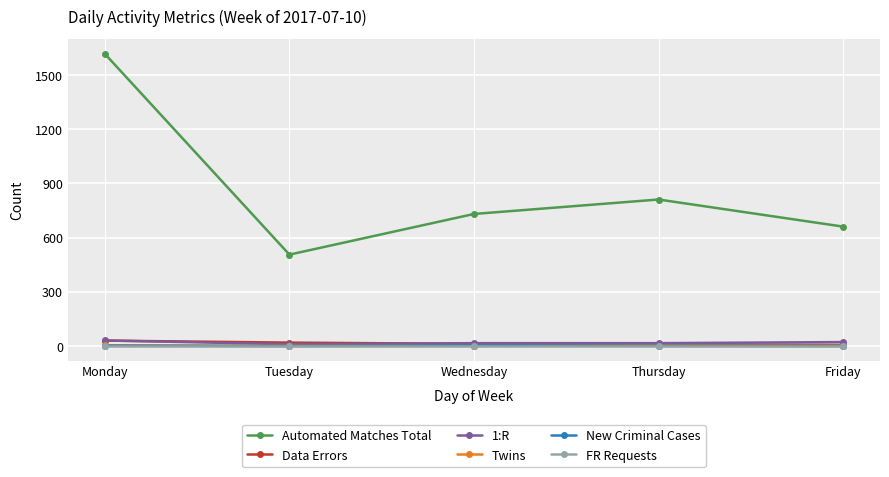

True or false: Automated Matches Total has more than 0 interior local peaks.

True